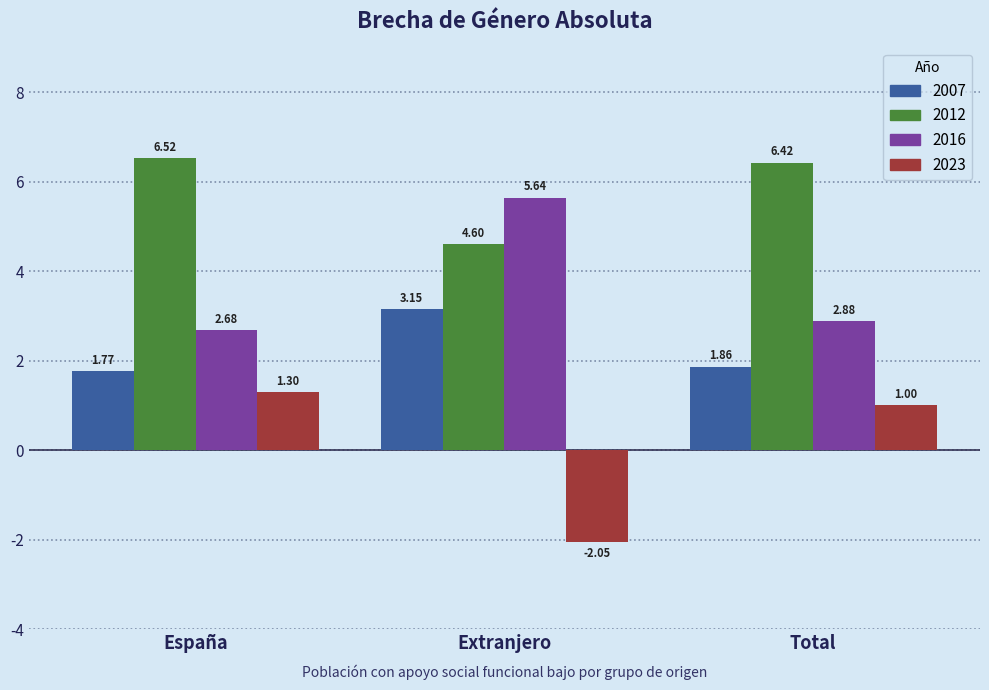

Where is 2012 nearest to the value 5?

Extranjero